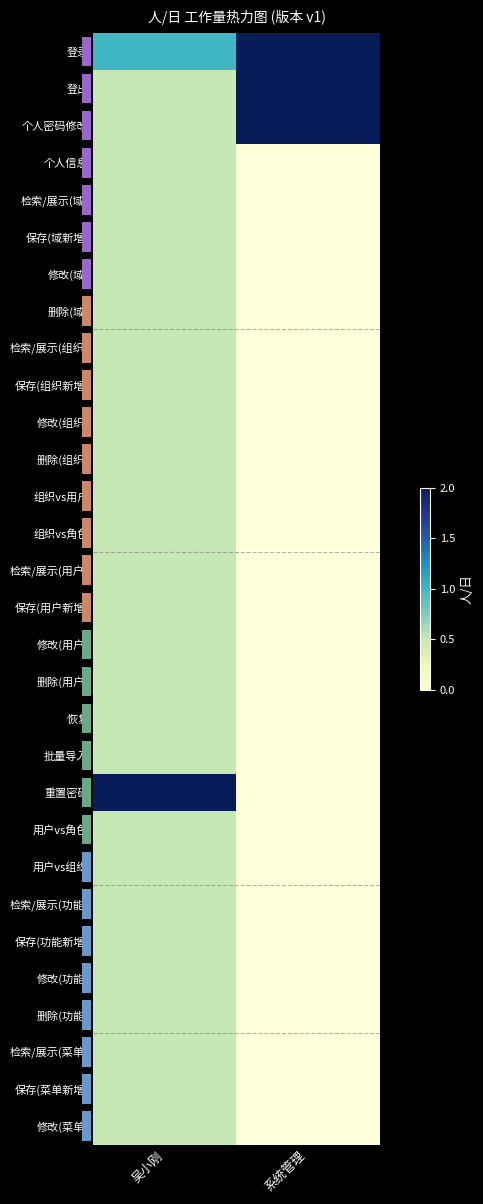

Reading right to left, transcribe all the data shown in this chart.

row_0: 系统管理=2.0	吴小刚=1.0
row_1: 系统管理=2.0	吴小刚=0.5
row_2: 系统管理=2.0	吴小刚=0.5
row_3: 系统管理=0.0	吴小刚=0.5
row_4: 系统管理=0.0	吴小刚=0.5
row_5: 系统管理=0.0	吴小刚=0.5
row_6: 系统管理=0.0	吴小刚=0.5
row_7: 系统管理=0.0	吴小刚=0.5
row_8: 系统管理=0.0	吴小刚=0.5
row_9: 系统管理=0.0	吴小刚=0.5
row_10: 系统管理=0.0	吴小刚=0.5
row_11: 系统管理=0.0	吴小刚=0.5
row_12: 系统管理=0.0	吴小刚=0.5
row_13: 系统管理=0.0	吴小刚=0.5
row_14: 系统管理=0.0	吴小刚=0.5
row_15: 系统管理=0.0	吴小刚=0.5
row_16: 系统管理=0.0	吴小刚=0.5
row_17: 系统管理=0.0	吴小刚=0.5
row_18: 系统管理=0.0	吴小刚=0.5
row_19: 系统管理=0.0	吴小刚=0.5
row_20: 系统管理=0.0	吴小刚=2.0
row_21: 系统管理=0.0	吴小刚=0.5
row_22: 系统管理=0.0	吴小刚=0.5
row_23: 系统管理=0.0	吴小刚=0.5
row_24: 系统管理=0.0	吴小刚=0.5
row_25: 系统管理=0.0	吴小刚=0.5
row_26: 系统管理=0.0	吴小刚=0.5
row_27: 系统管理=0.0	吴小刚=0.5
row_28: 系统管理=0.0	吴小刚=0.5
row_29: 系统管理=0.0	吴小刚=0.5